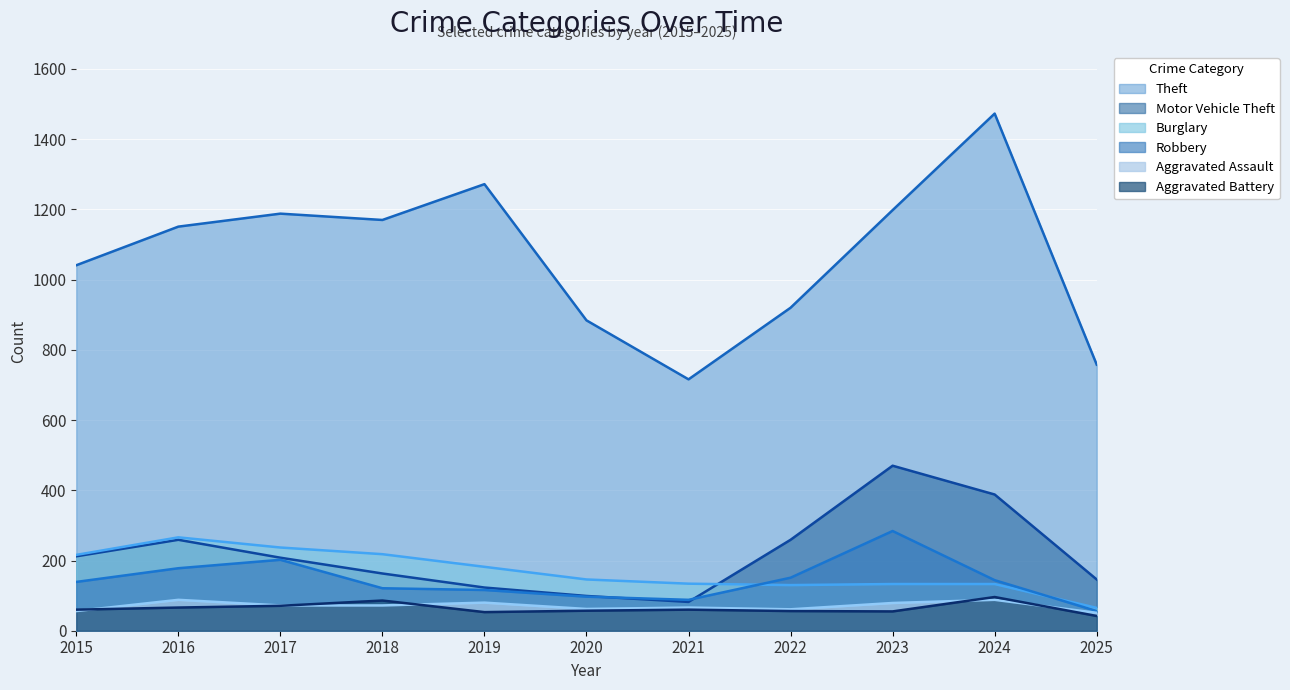

What is the difference between the second highest and second lowest values in the Theft series?

514